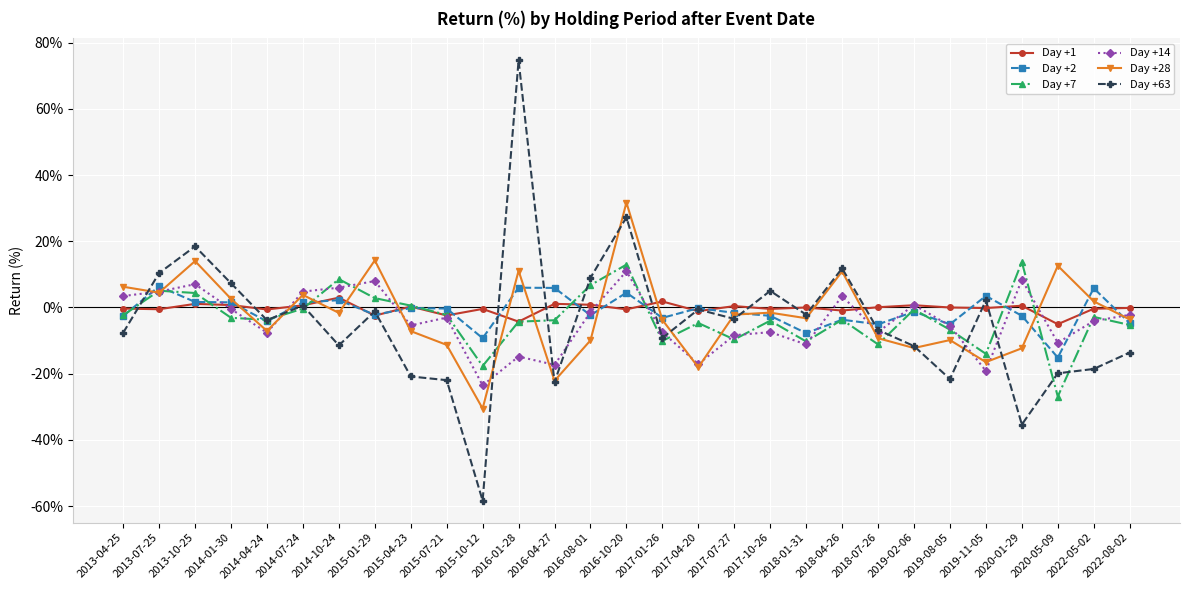

What is the sum of the Day +14 values at 2014-01-30 and 2018-01-31?

-11.6